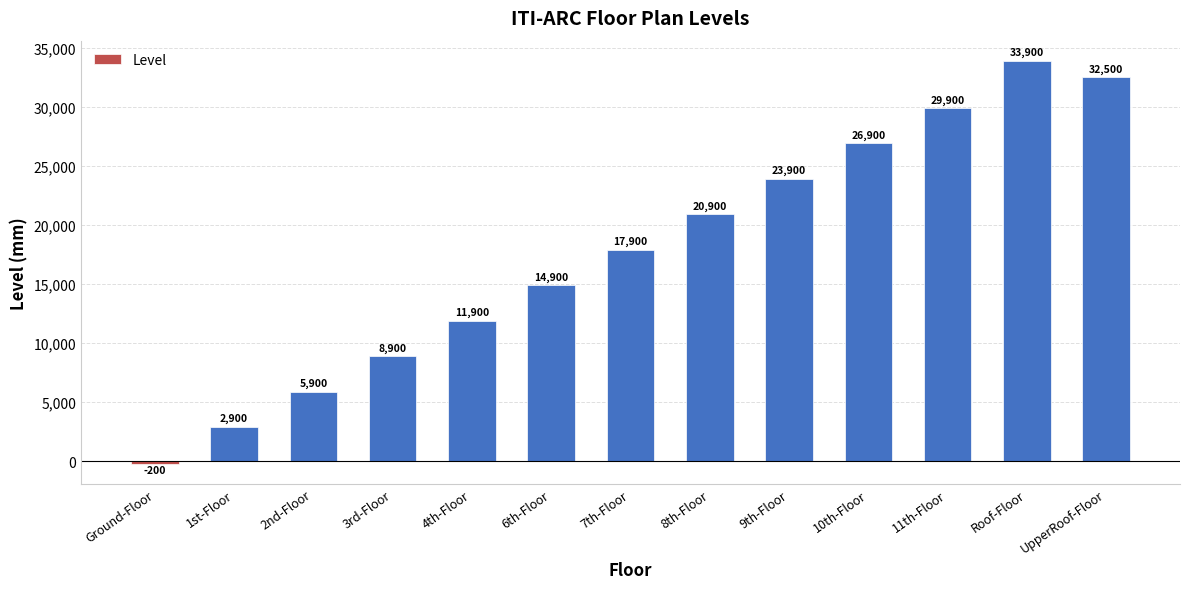

What is the sum of the values at 8th-Floor and 10th-Floor?

47800